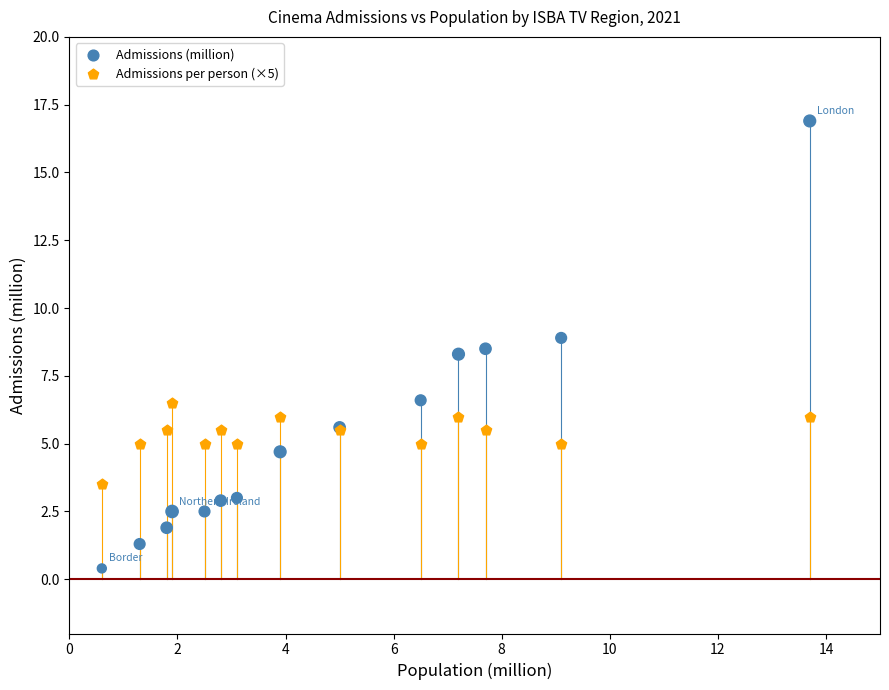

Which series reaches the maximum Y coordinate?

Admissions (million)